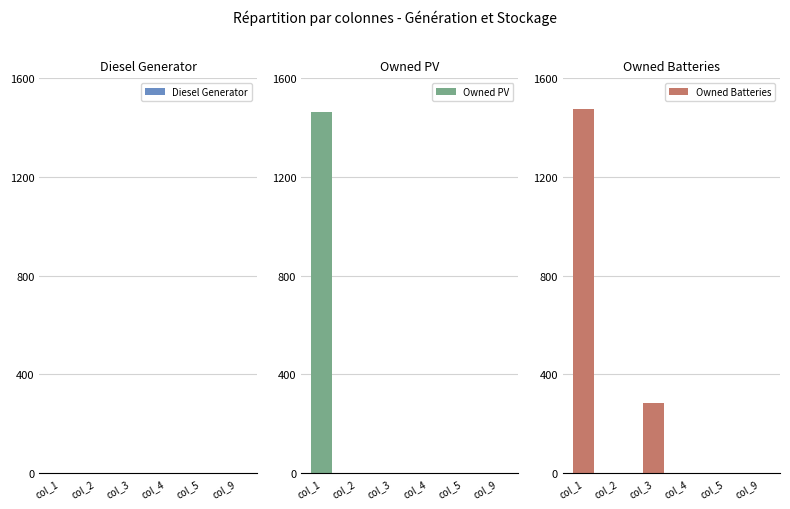

How many bars are there in total?

18